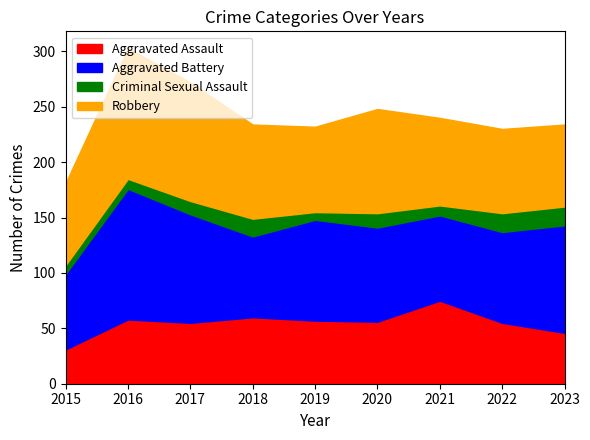

How many interior local peaks does the Aggravated Assault series have?

3